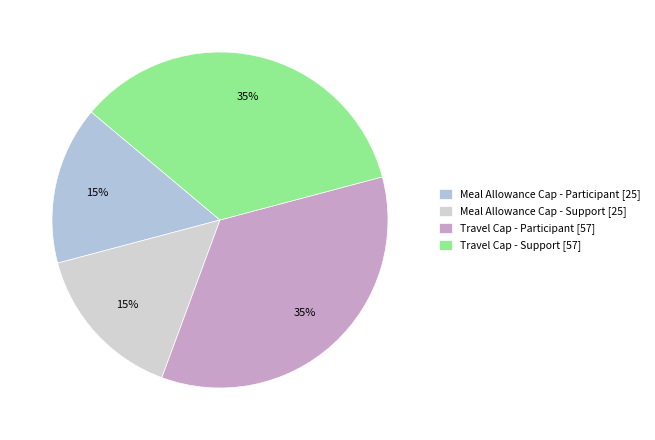

How many slices are in this pie chart?

4